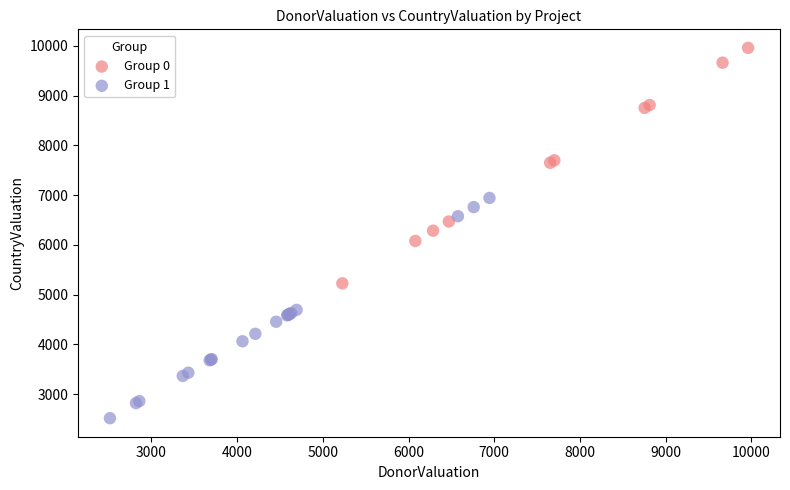

Which series reaches the maximum Y coordinate?

Group 0